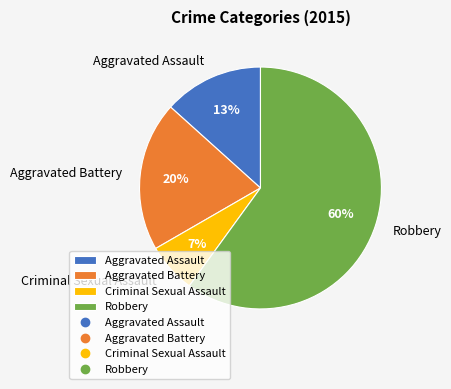

Which has a higher value, Aggravated Battery or Robbery?

Robbery